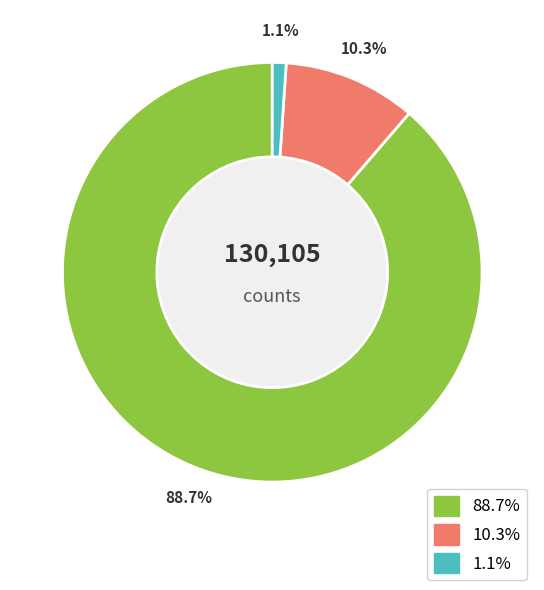

Does any single category account for the majority?

Yes